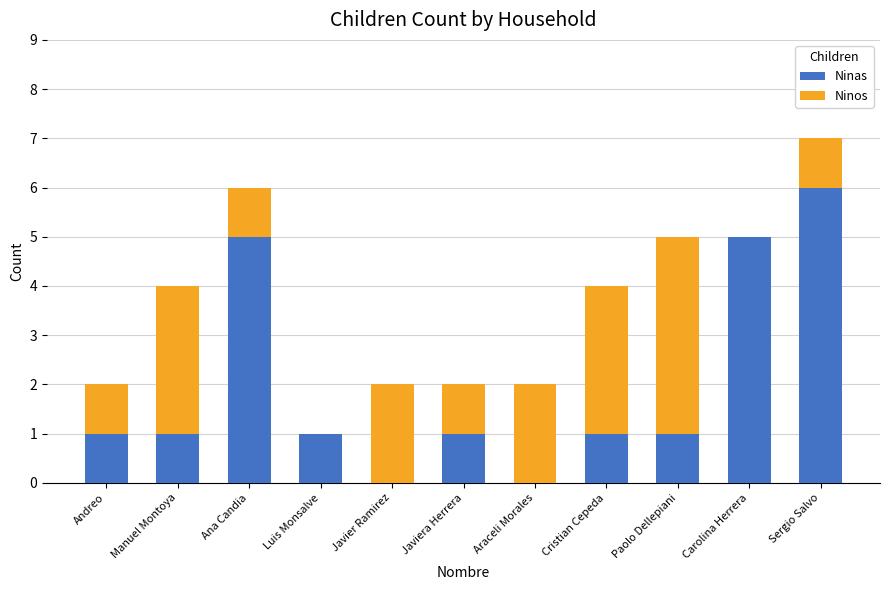

What is the sum of all Ninas values?

22